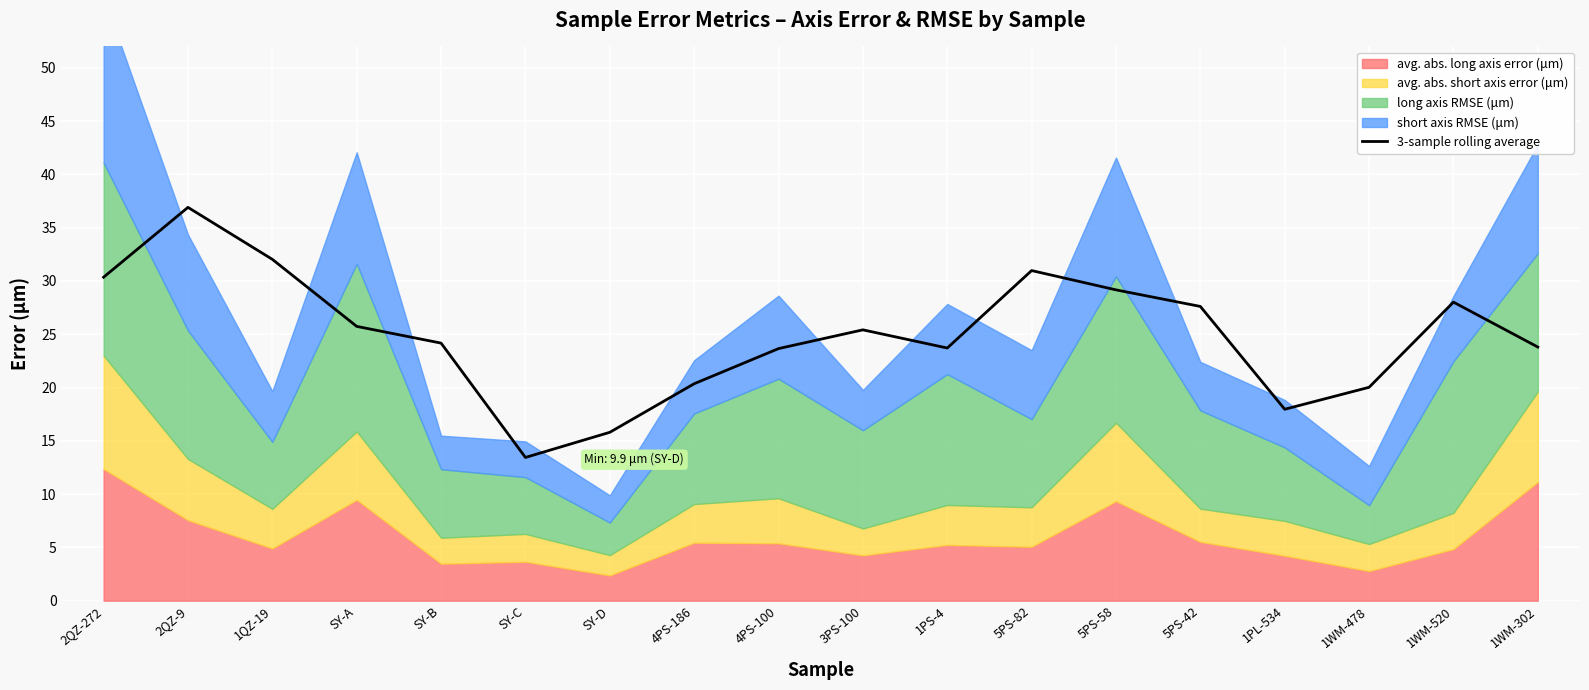

What is the lowest value of the 3-sample rolling average series?

13.4